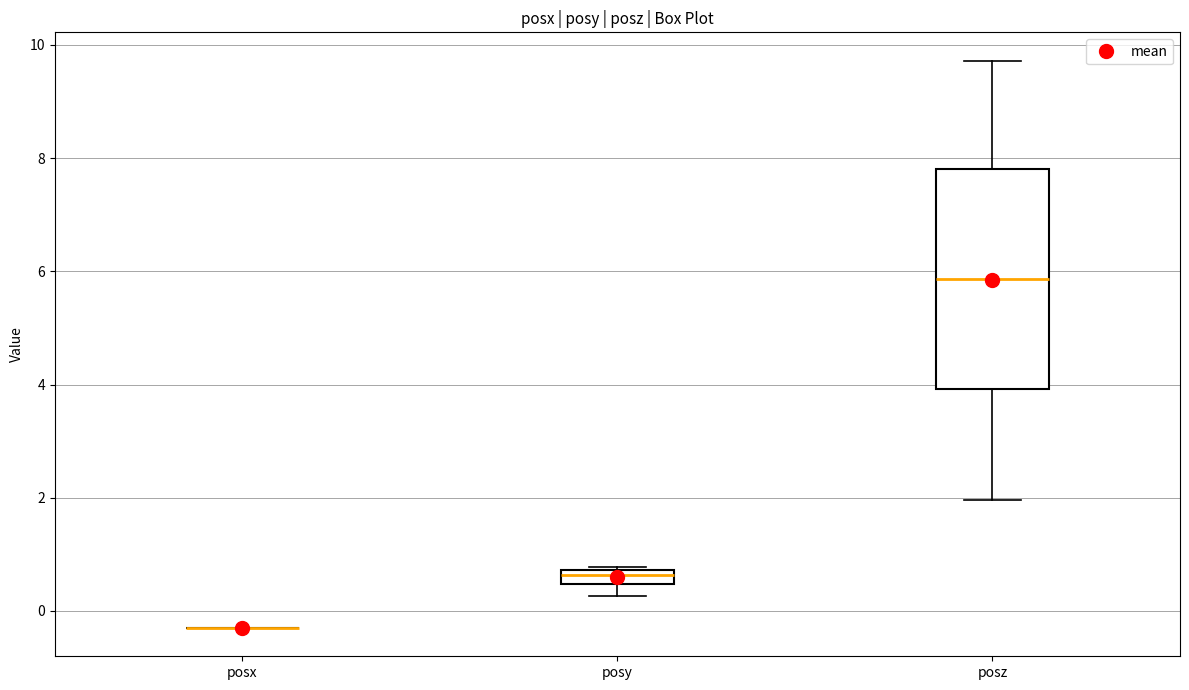

Where does the median line of the box for posy sit on the y-axis? The values are not printed on the chart, so give them approximately, as read against the axis.

0.6